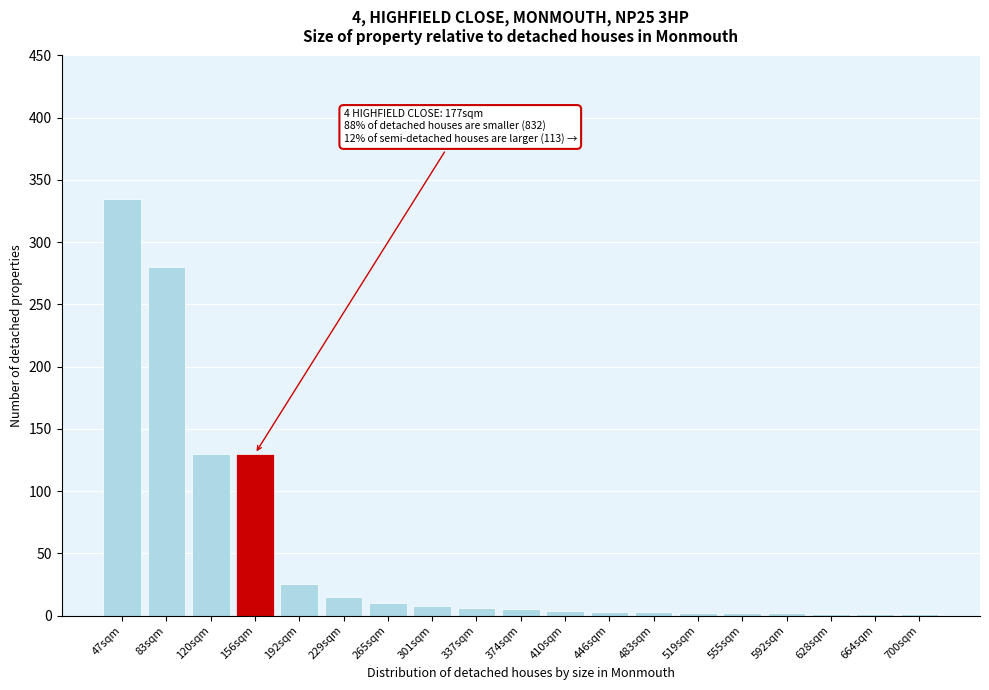

Which category has the highest value across all series?

47sqm